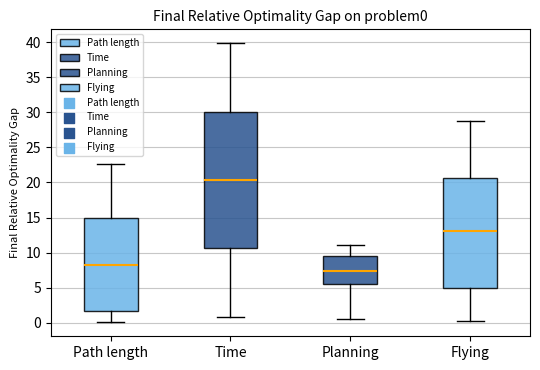

Which box's median line is the lowest?

Planning